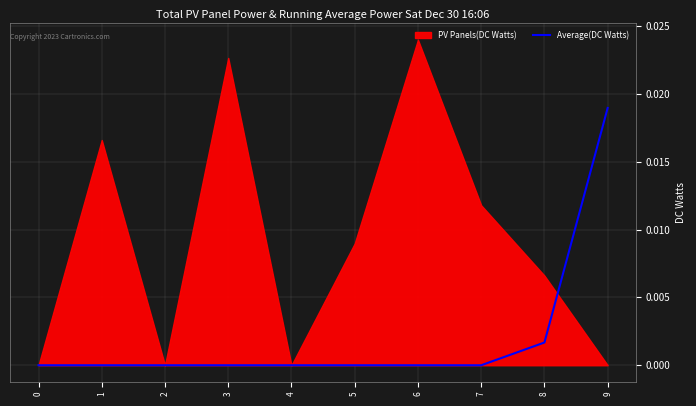

Which category has the highest value in the Average(DC Watts) series?

9